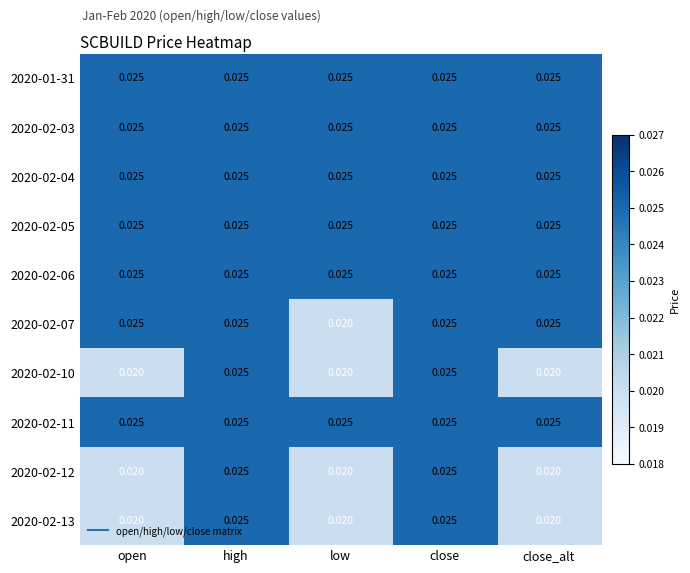

At which category does the chart reach its minimum across all series?

low